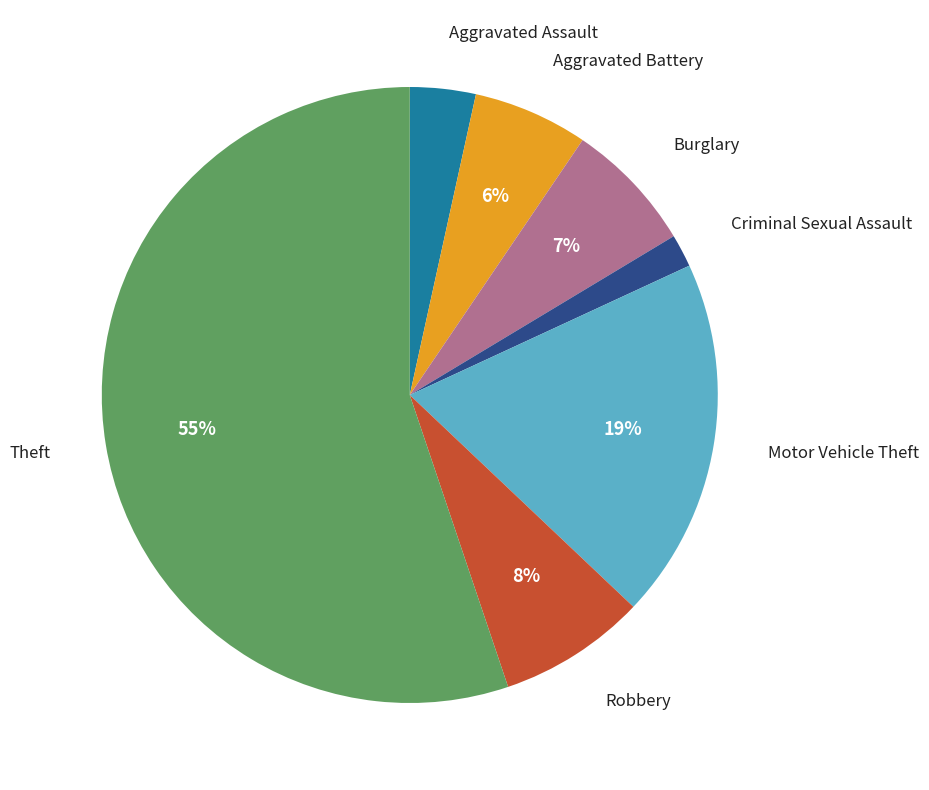

To the nearest percent, what is the difference between the largest and smallest slice percentages?

53%